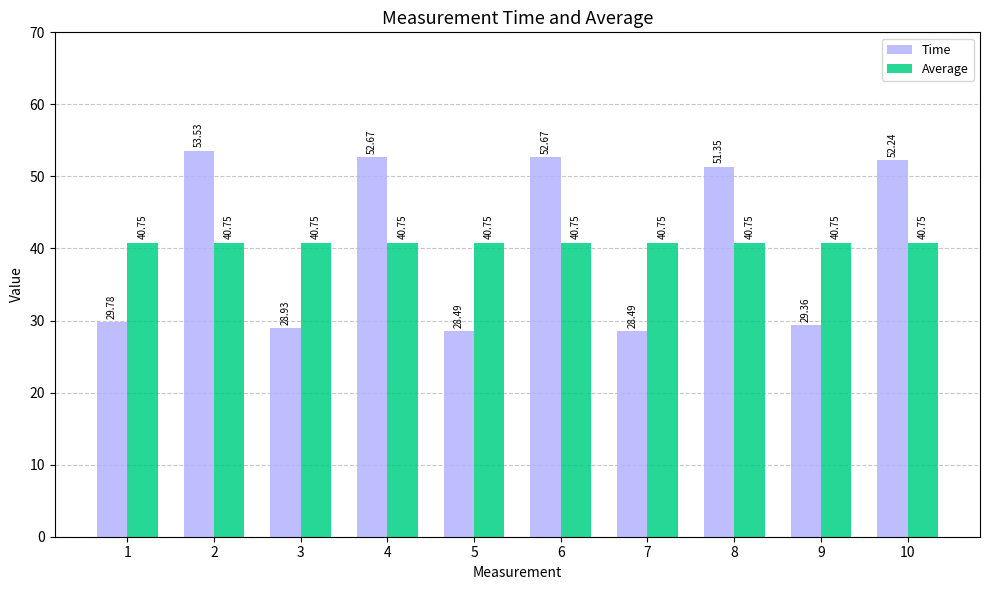

What is the spread (max minus min) of values at 9?

11.4